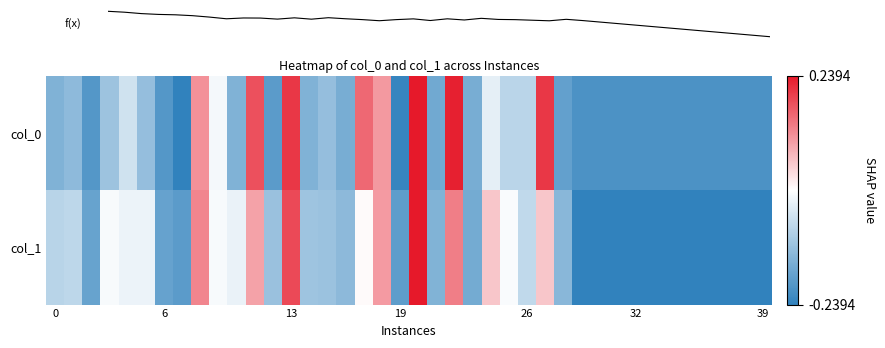

At which category is the sum across all series the highest?

20